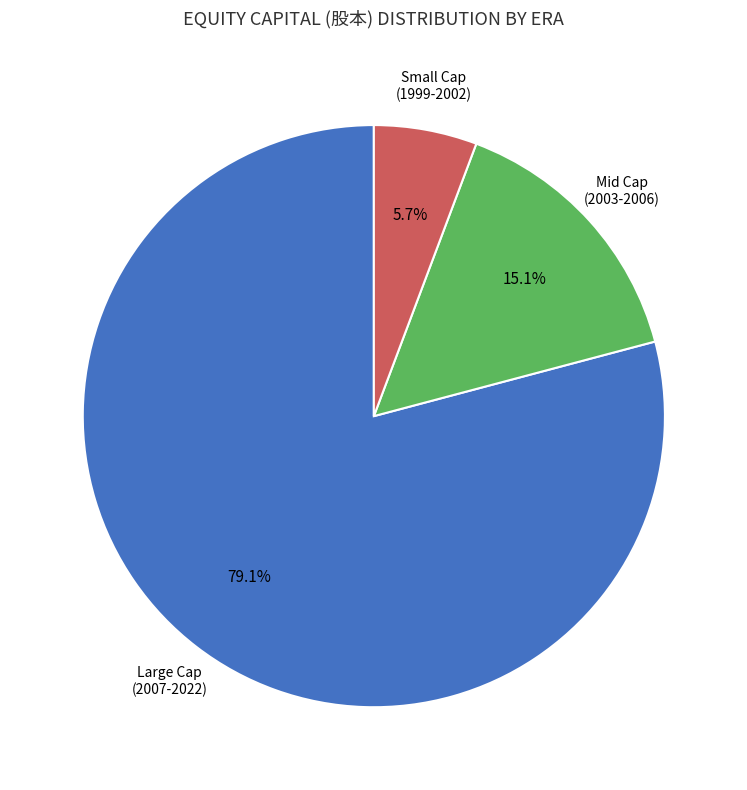

Is there a majority slice in this chart?

Yes